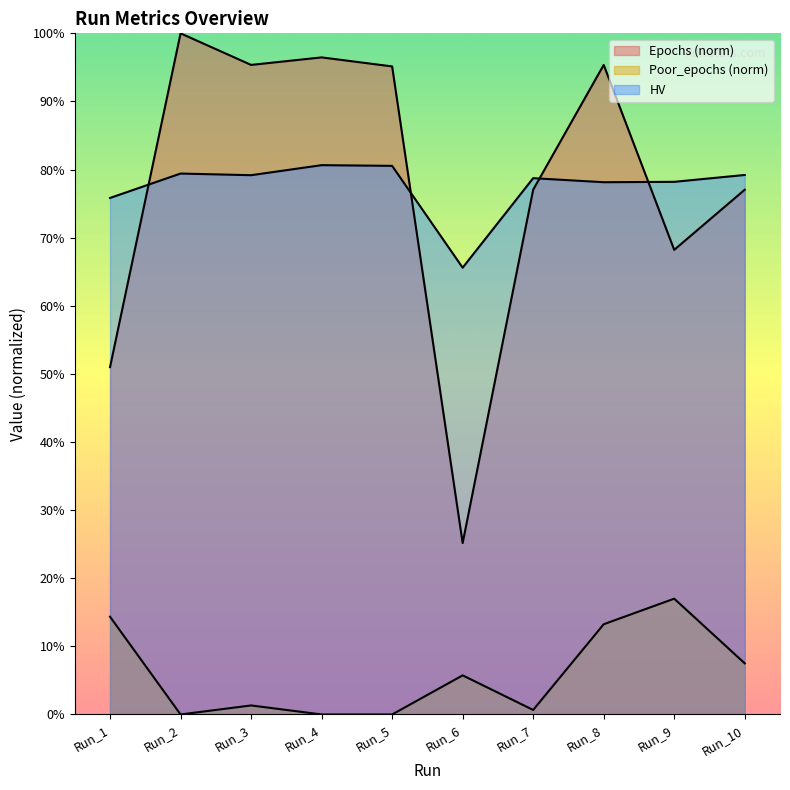

True or false: Poor_epochs and HV intersect in this chart.

False